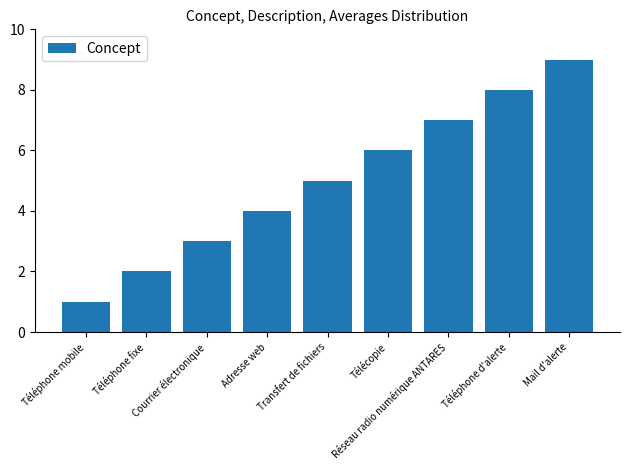

Between Téléphone fixe and Téléphone d'alerte, which is larger?

Téléphone d'alerte